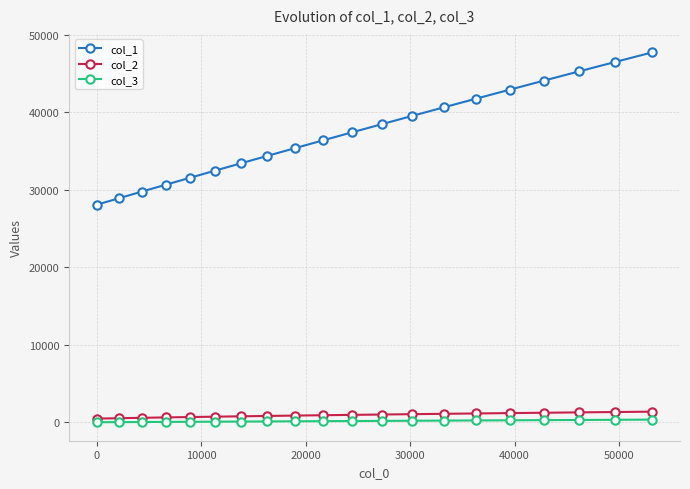

True or false: col_1 and col_2 intersect in this chart.

False